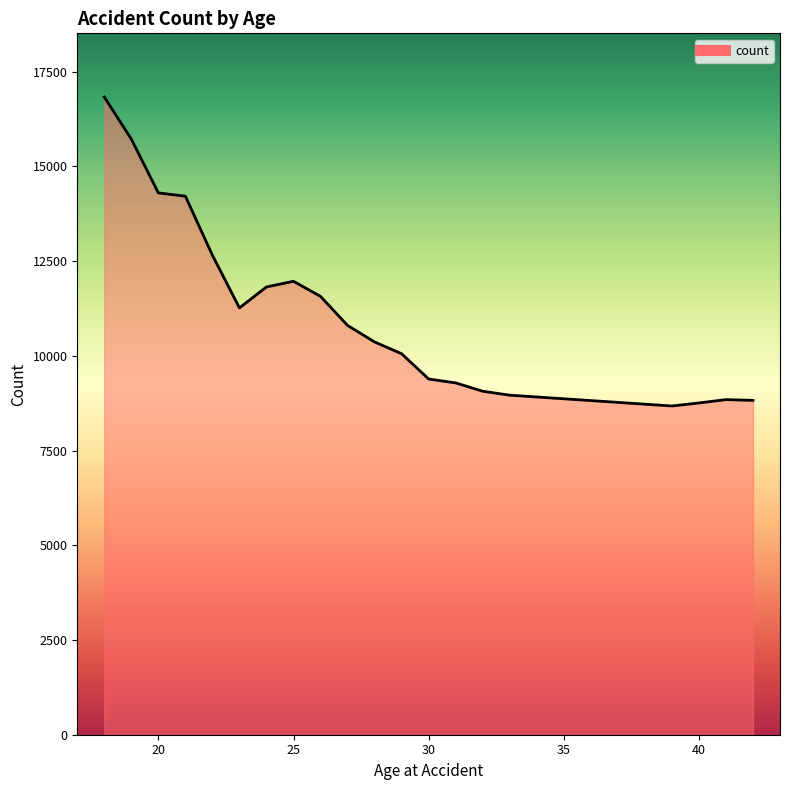

What is the smallest value displayed?

8677